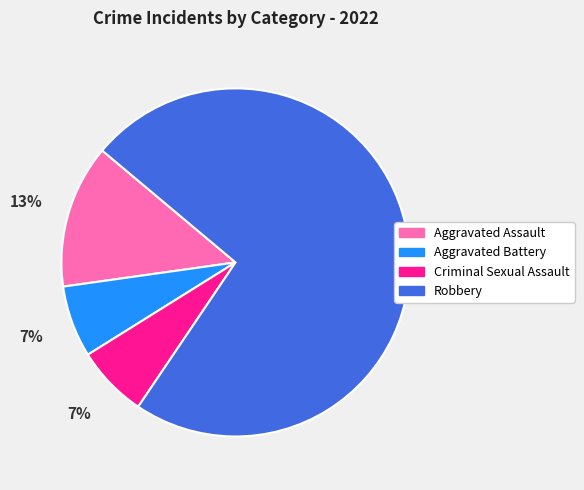

What is the majority slice?

Robbery